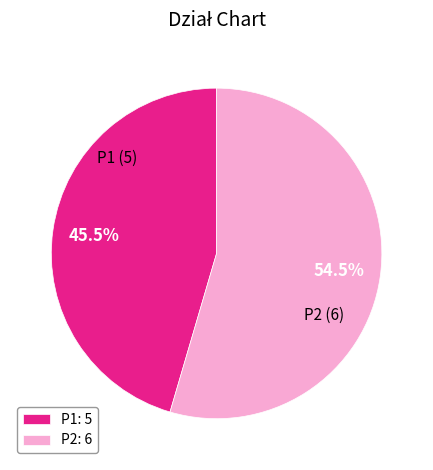

To the nearest percent, what is the difference between the P1 and P2 slice percentages?

9%